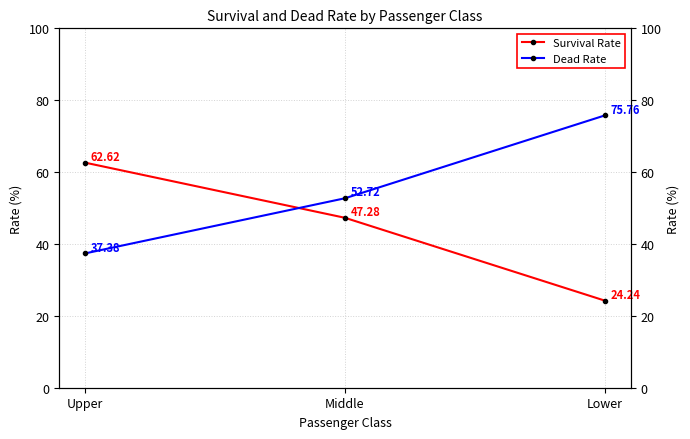

What is the sum of the Dead Rate values at Middle and Lower?

128.5